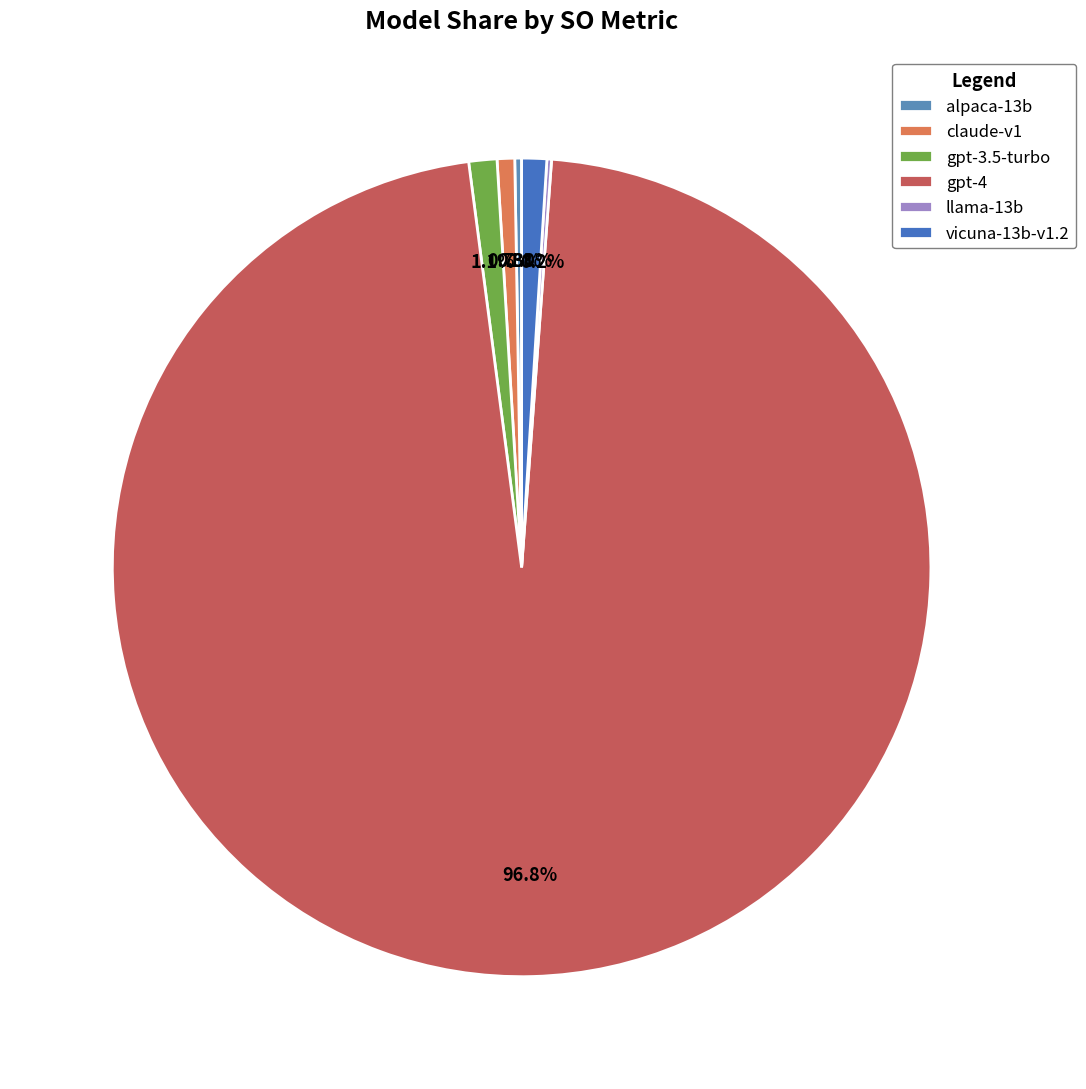

True or false: gpt-4 accounts for 86% of the total.

False